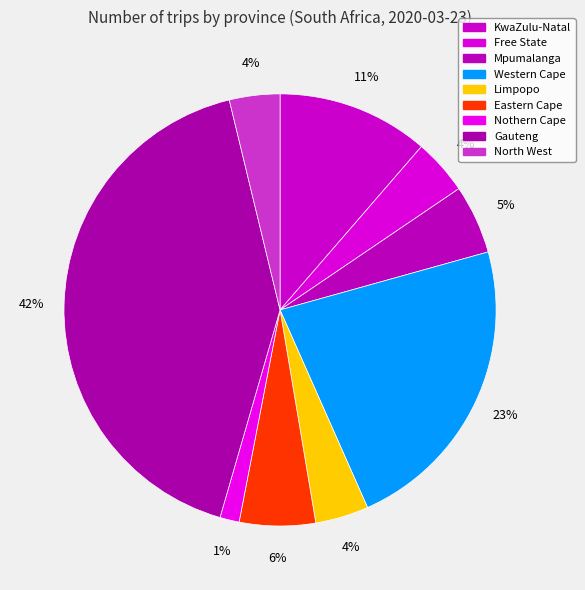

Is it true that Eastern Cape is 1% of the pie?

False